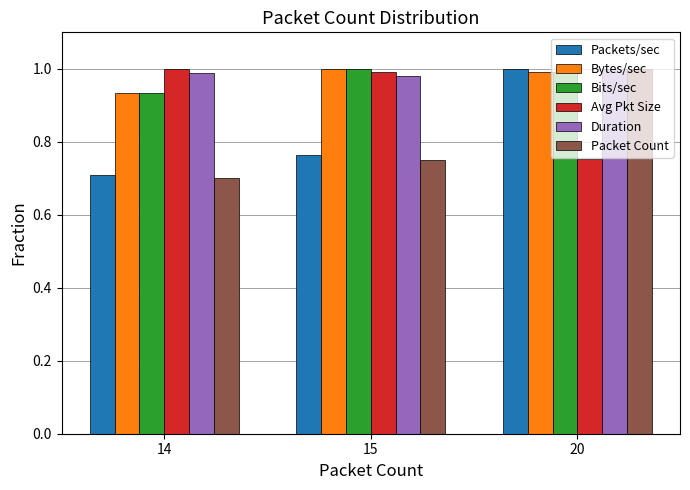

Count the Packets/sec values in the range 0 to 1.

3